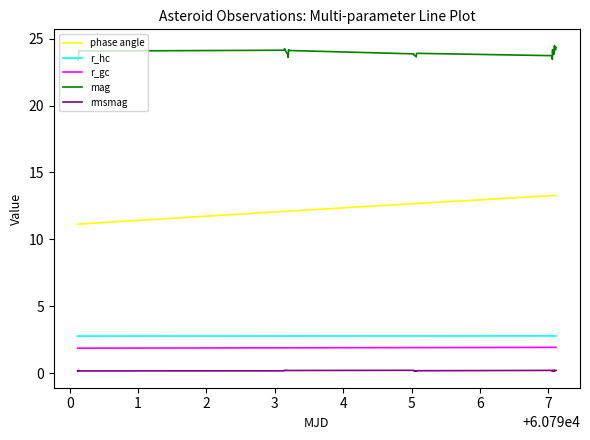

True or false: phase angle and r_gc intersect in this chart.

False